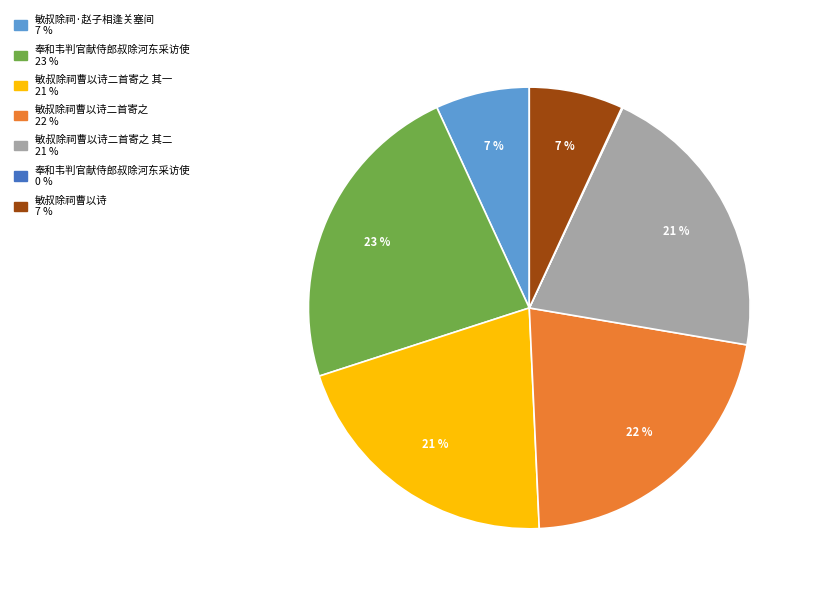

To the nearest percent, what is the average slice percentage?

14%